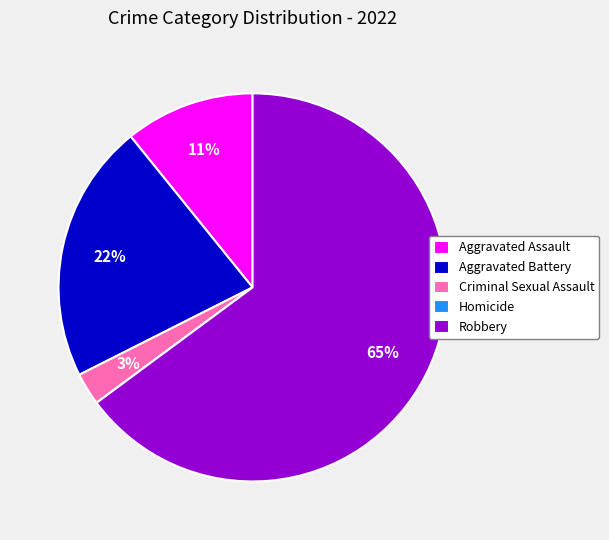

True or false: Aggravated Assault accounts for 20% of the total.

False